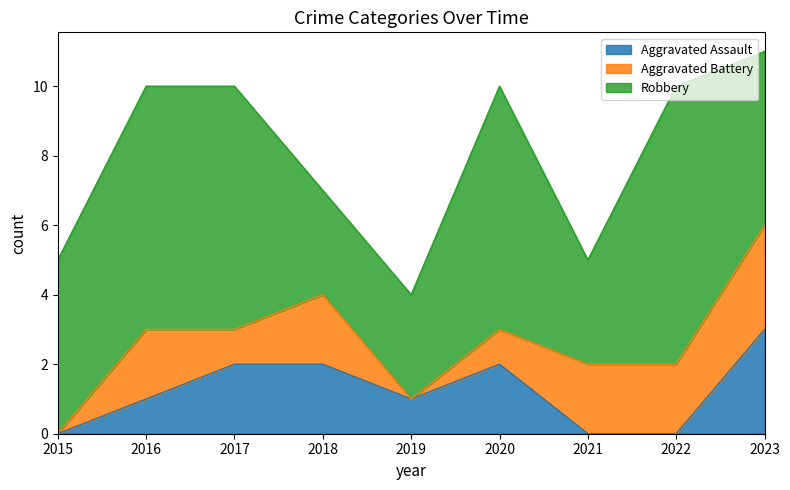

Reading left to right, list all the values displayed in this chart.

Aggravated Assault: 0	1	2	2	1	2	0	0	3
Aggravated Battery: 0	2	1	2	0	1	2	2	3
Robbery: 5	7	7	3	3	7	3	8	5